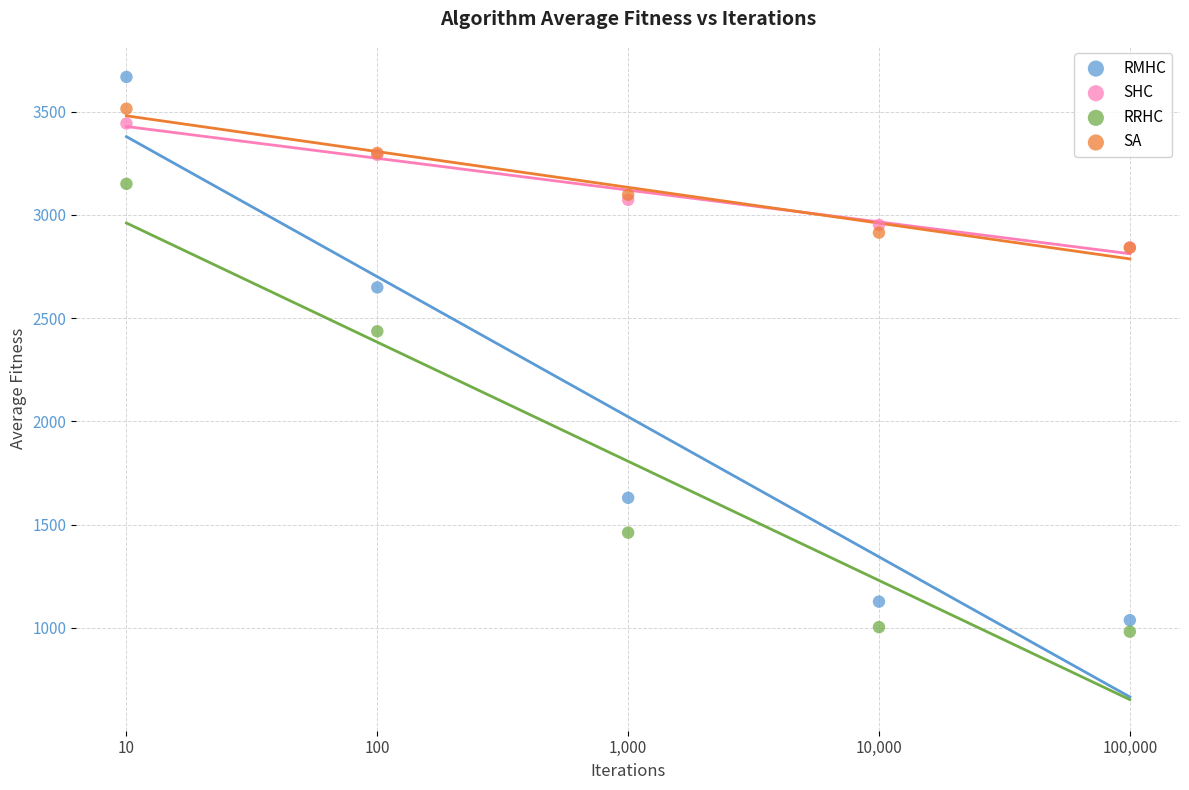

Which series reaches the maximum Y coordinate?

RMHC